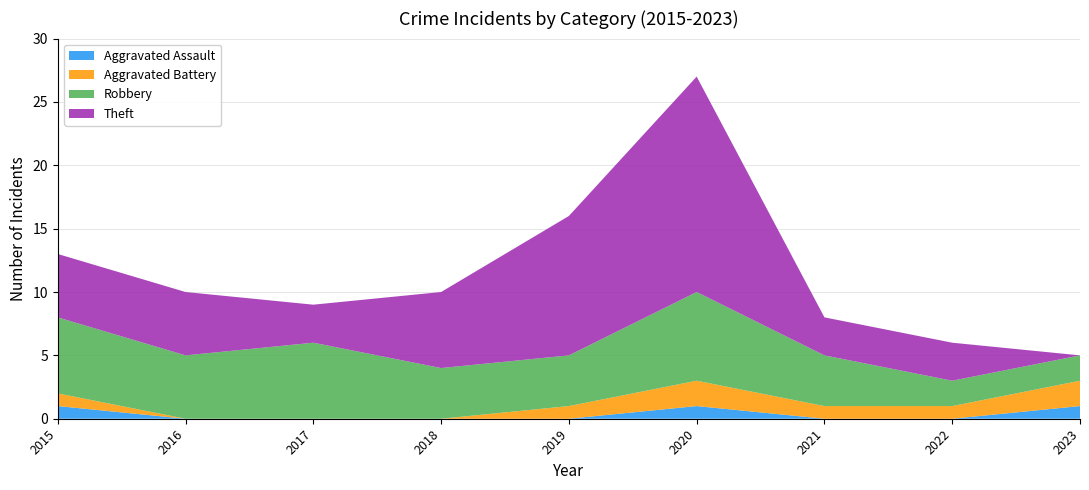

The value of Aggravated Assault at 2023 is 2. True or false?

False